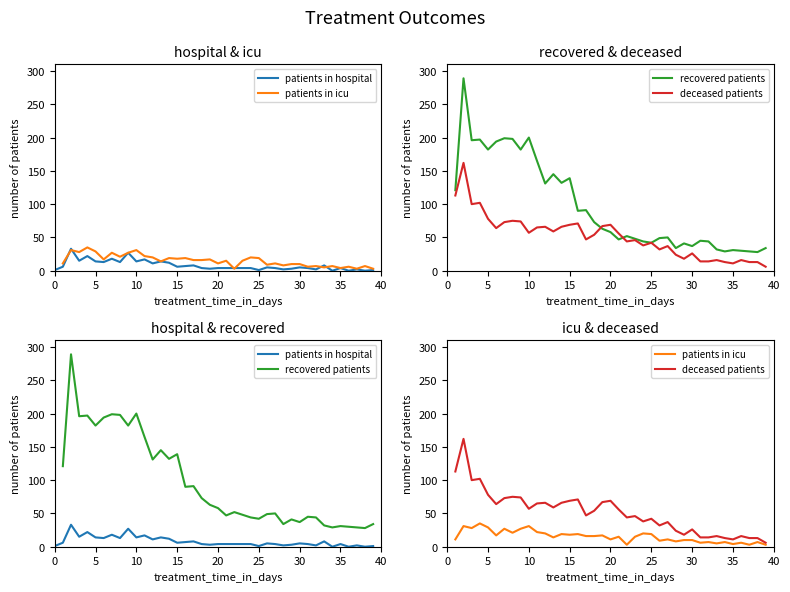

How many positive values does the recovered patients series have?

39